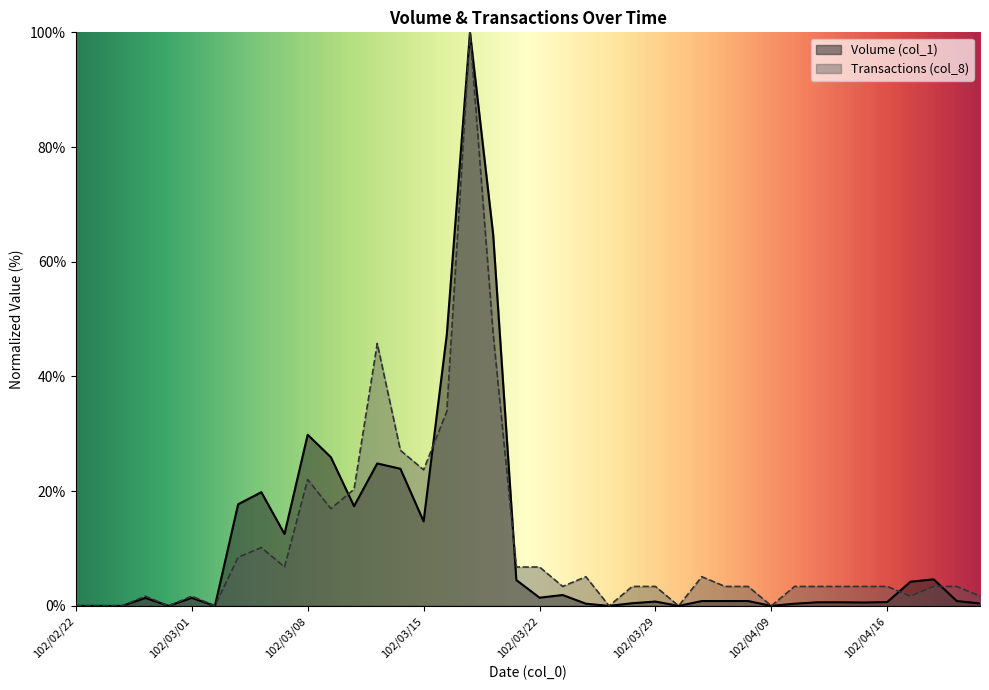

The Volume (col_1) series shows 31.8 at 102/04/01. True or false?

False